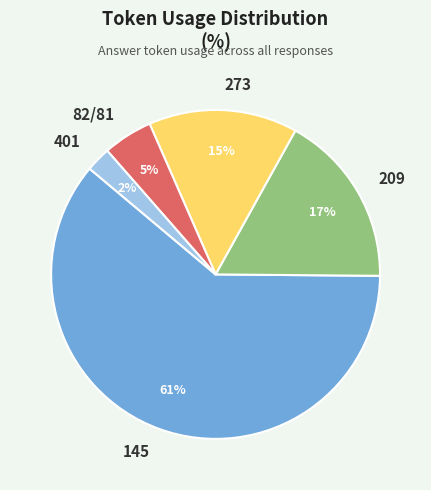

Count the number of slices in the pie.

5